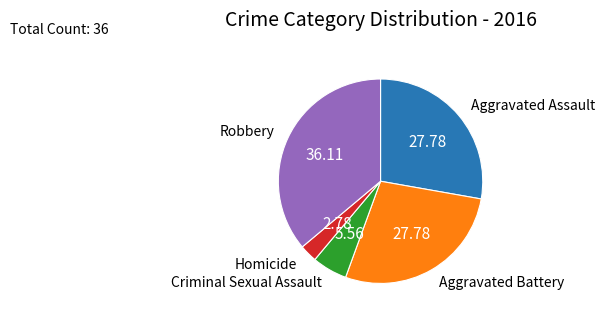

How many slices are in this pie chart?

5